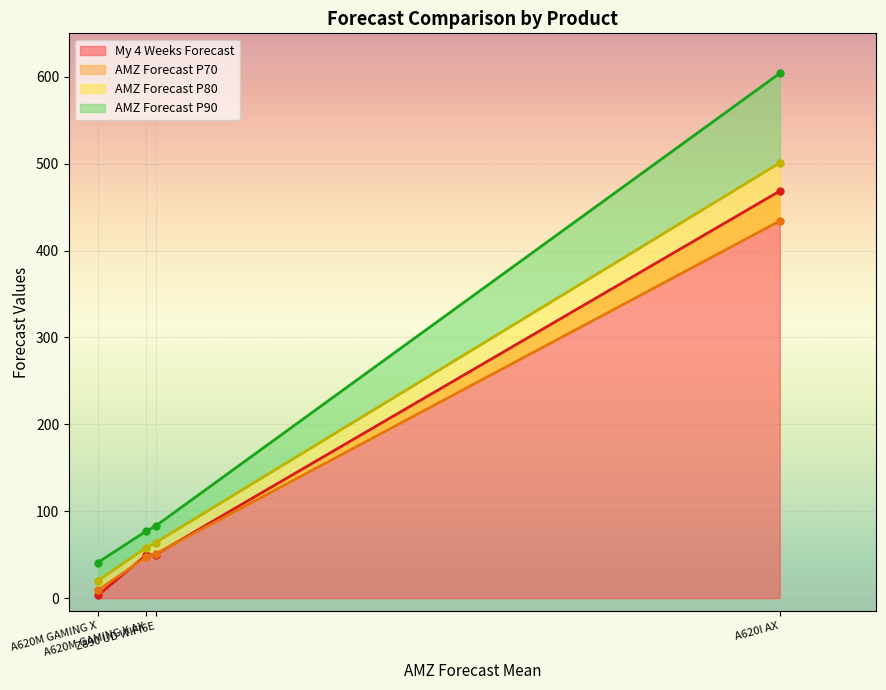

Rank the series at Z890 UD WIFI6E from lowest to highest value.

My 4 Weeks Forecast, AMZ Forecast P70, AMZ Forecast P80, AMZ Forecast P90